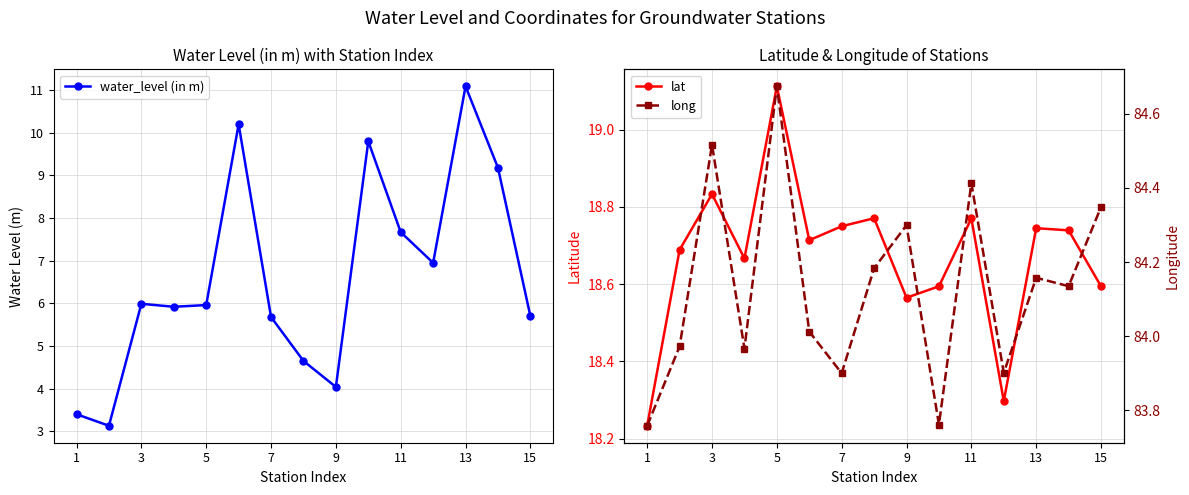

What is the minimum value shown in the chart?

3.1